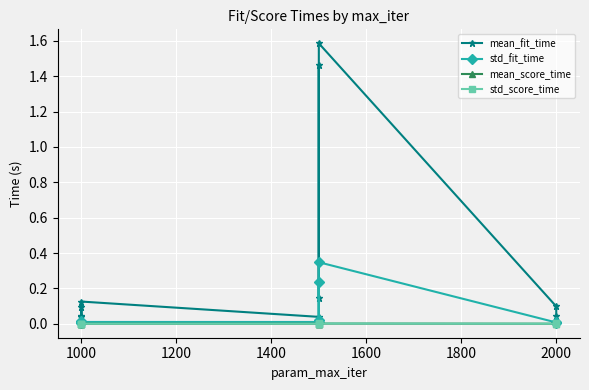

Which series changed the most between 800 and 1800?

mean_fit_time